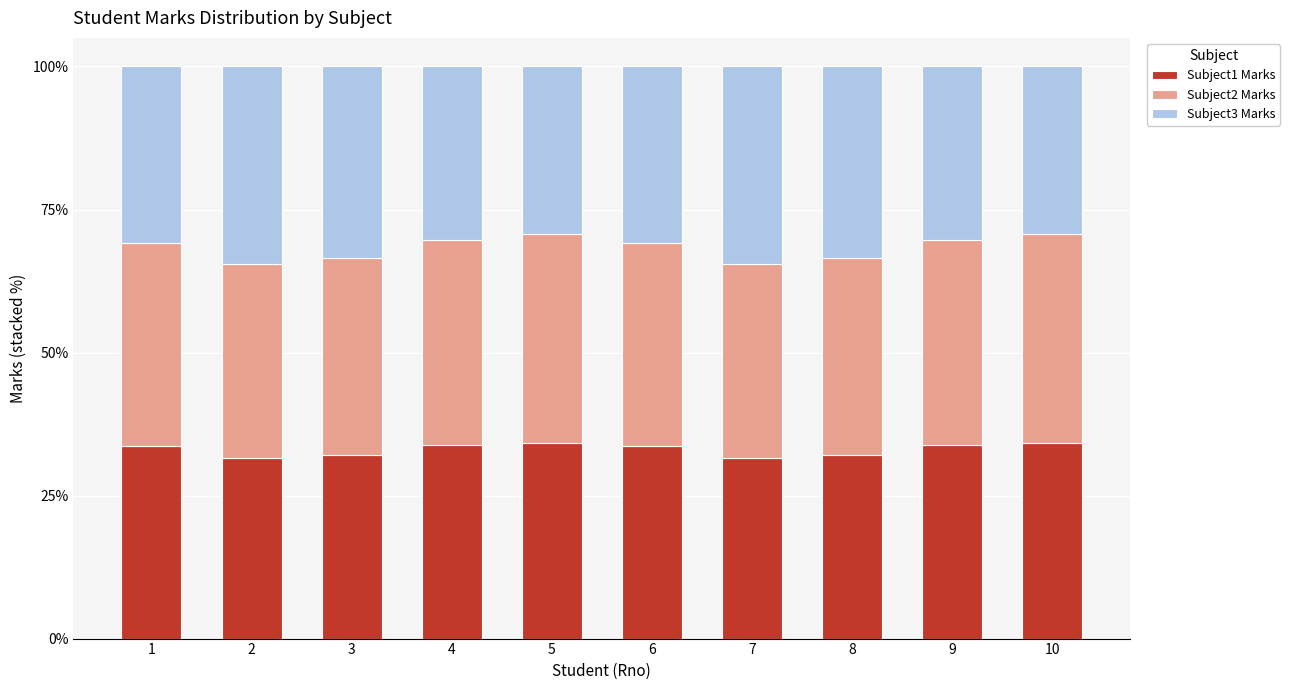

What are all the series names shown in the legend?

Subject1 Marks, Subject2 Marks, Subject3 Marks